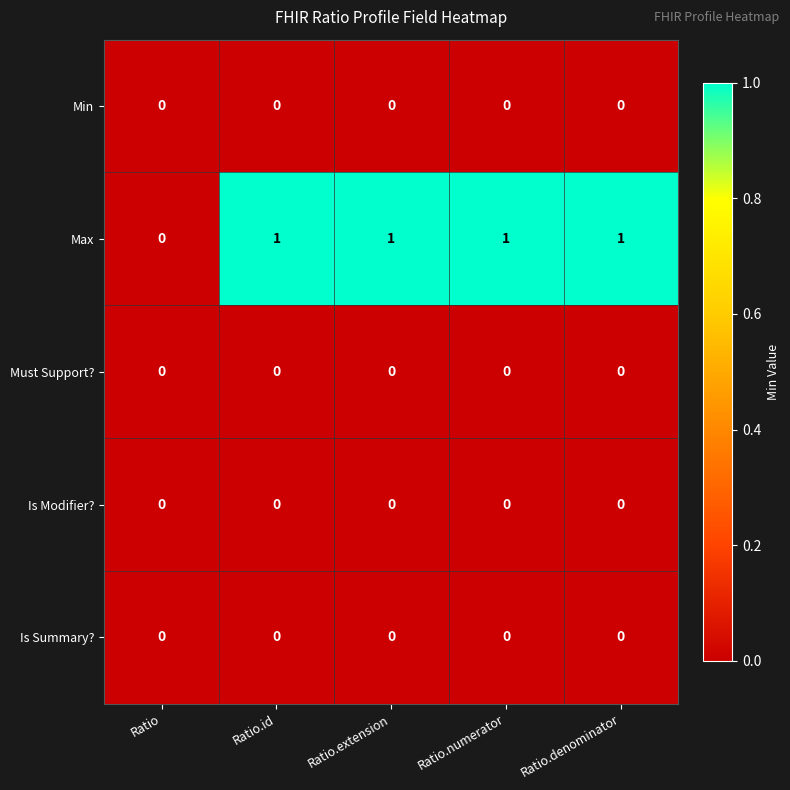

Between Ratio and Ratio.extension, which series saw the biggest shift?

Max